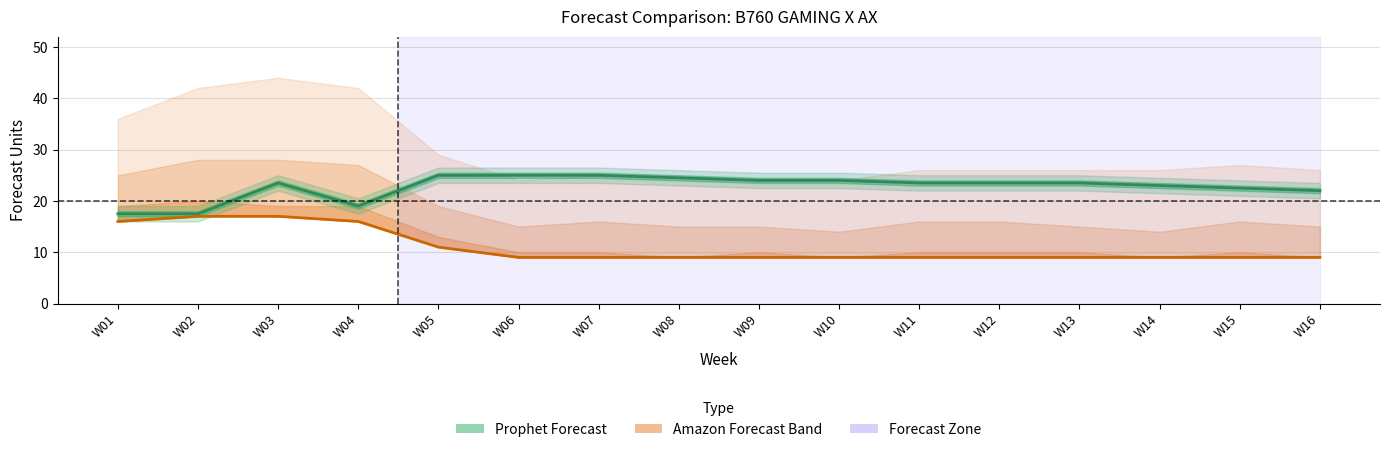

True or false: Prophet Forecast and Amazon Mean Forecast cross at least once.

False